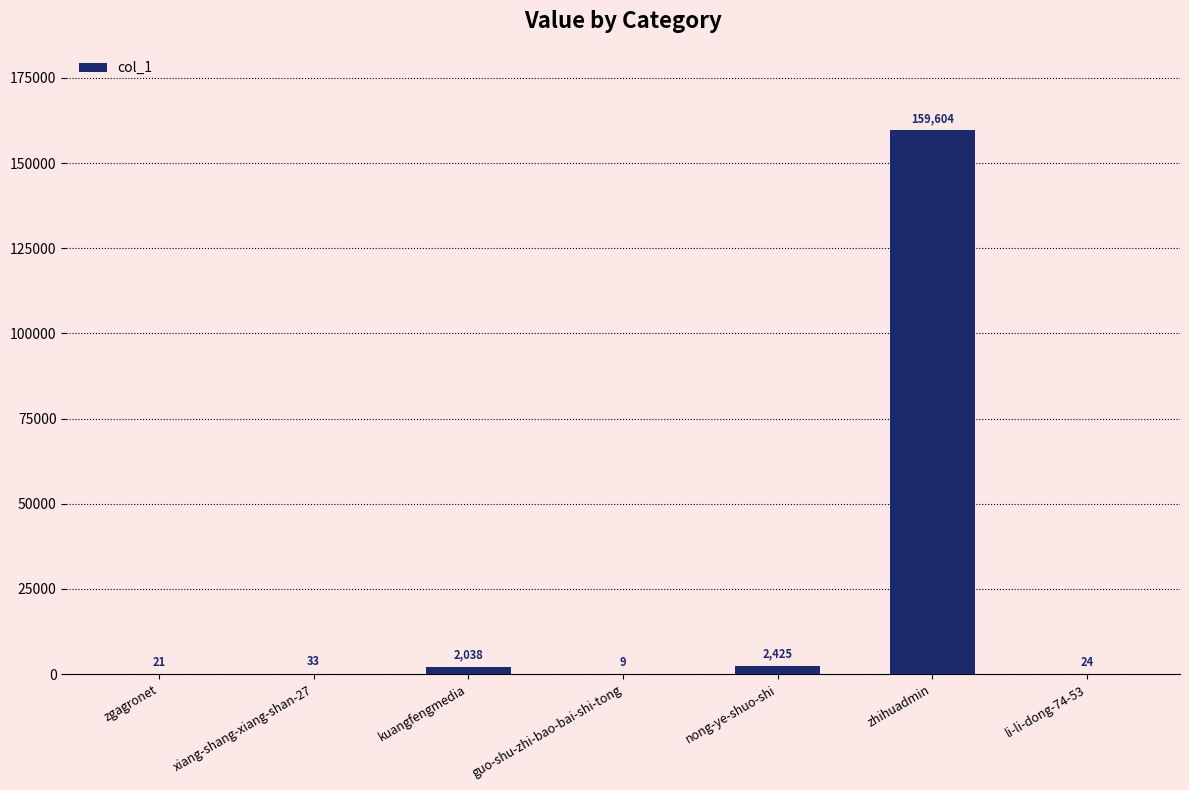

Which category has the highest value across all series?

zhihuadmin